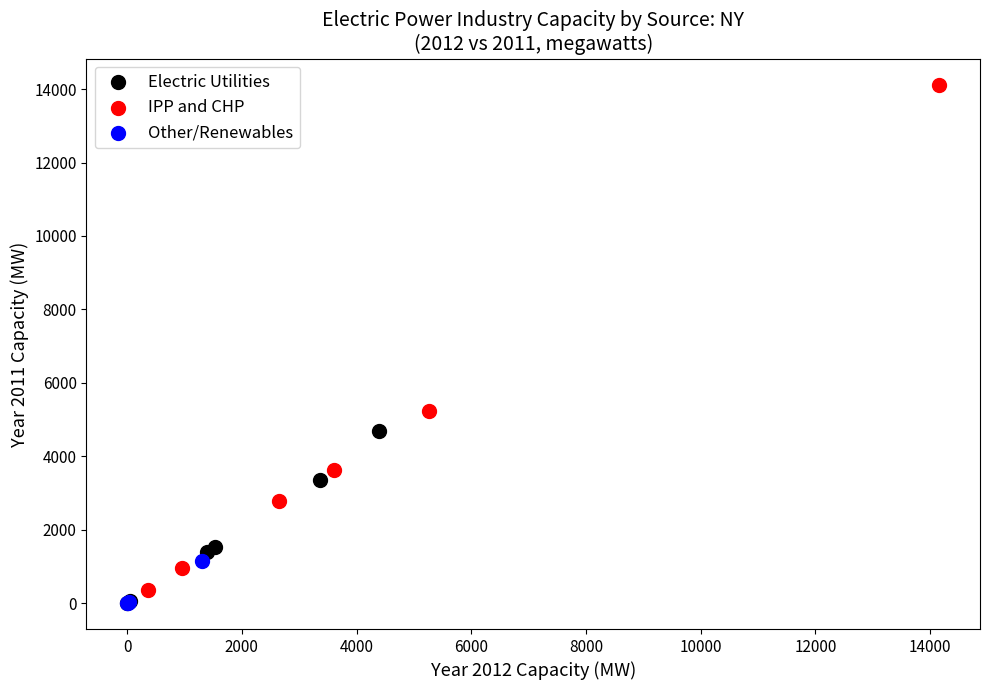

Which series has the widest spread of Y values?

IPP and CHP